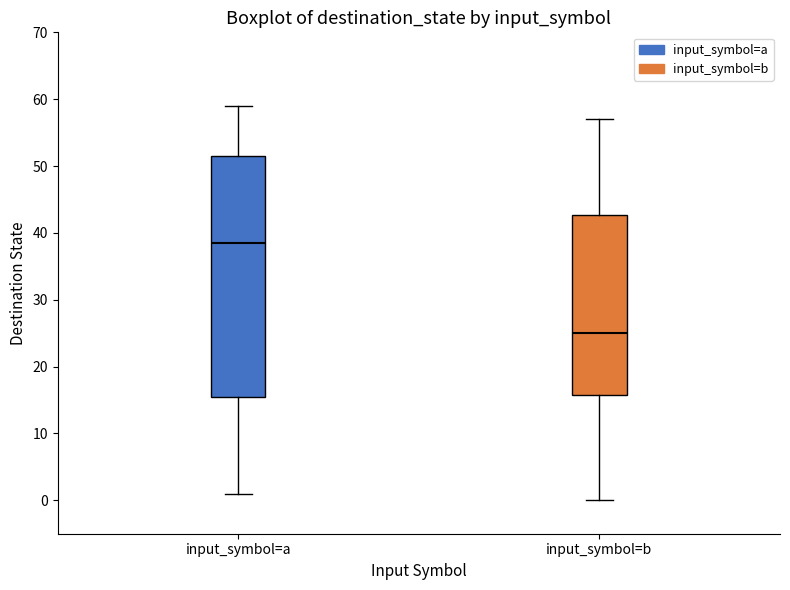

Which box has the highest median line?

input_symbol=a